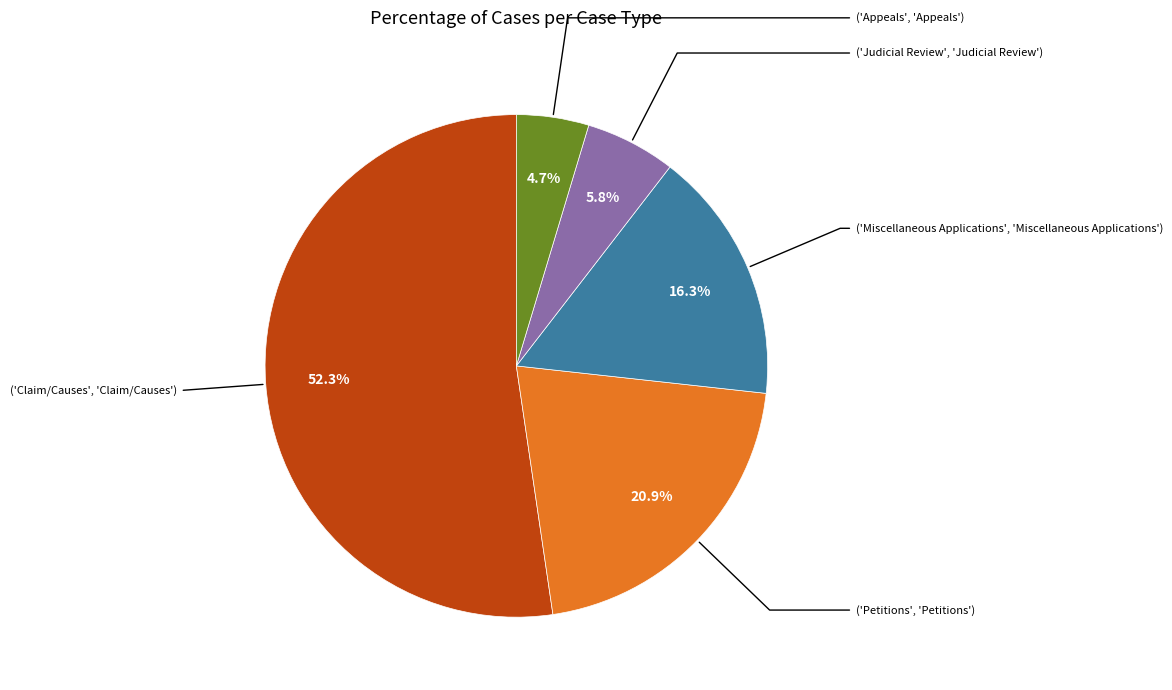

Does any single category account for the majority?

Yes